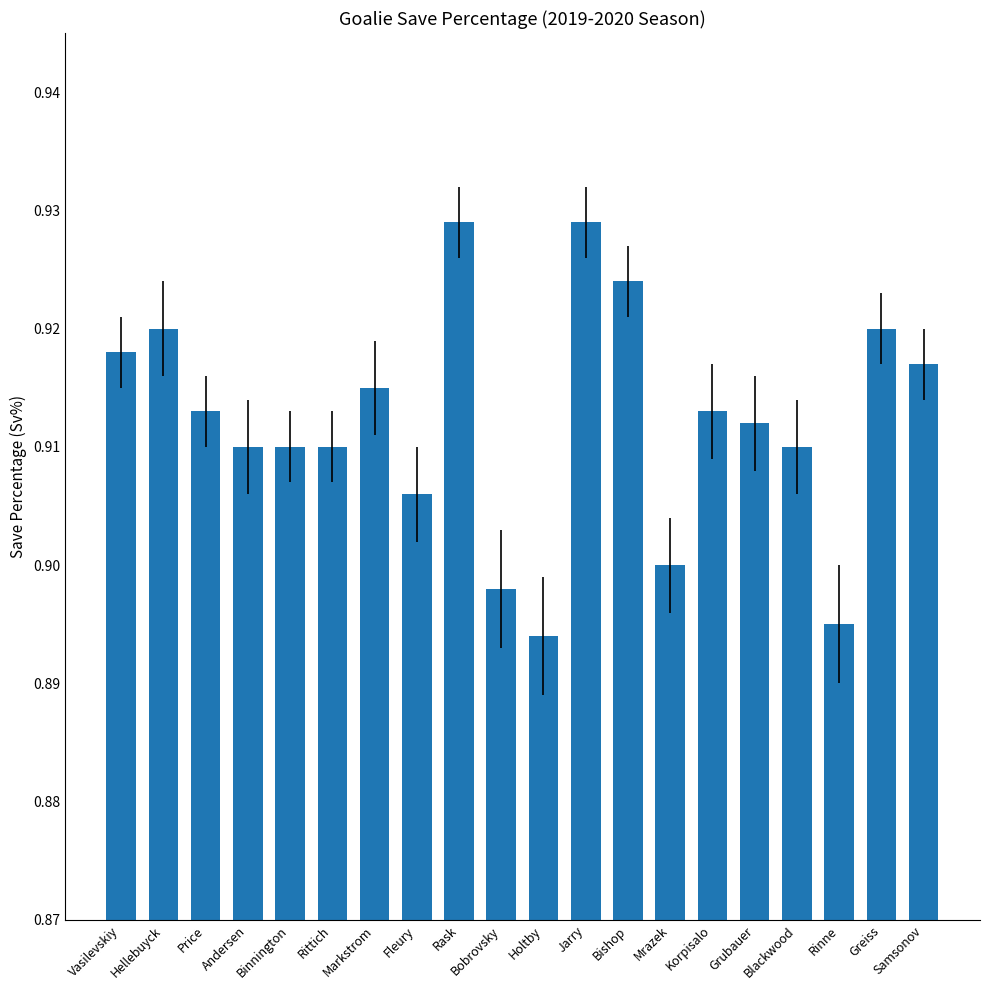

Does the chart contain stacked bars?

No